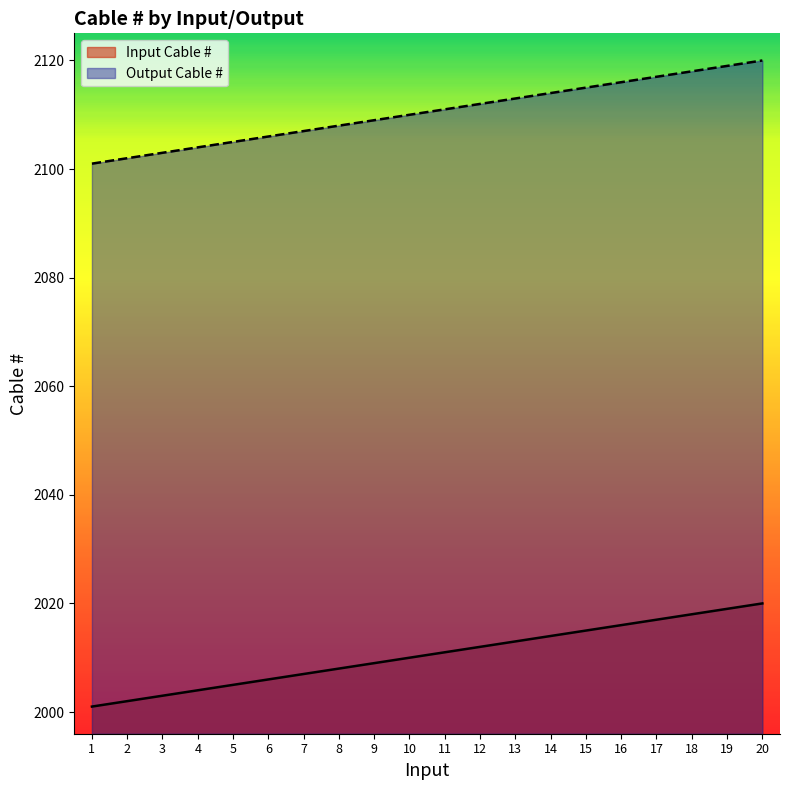

At which category is the sum across all series the highest?

20